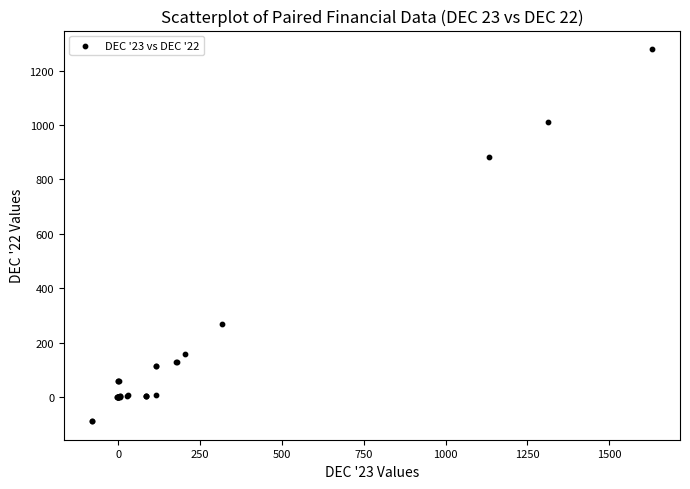

What Y value in the scatter plot is closest to 595?

882.8